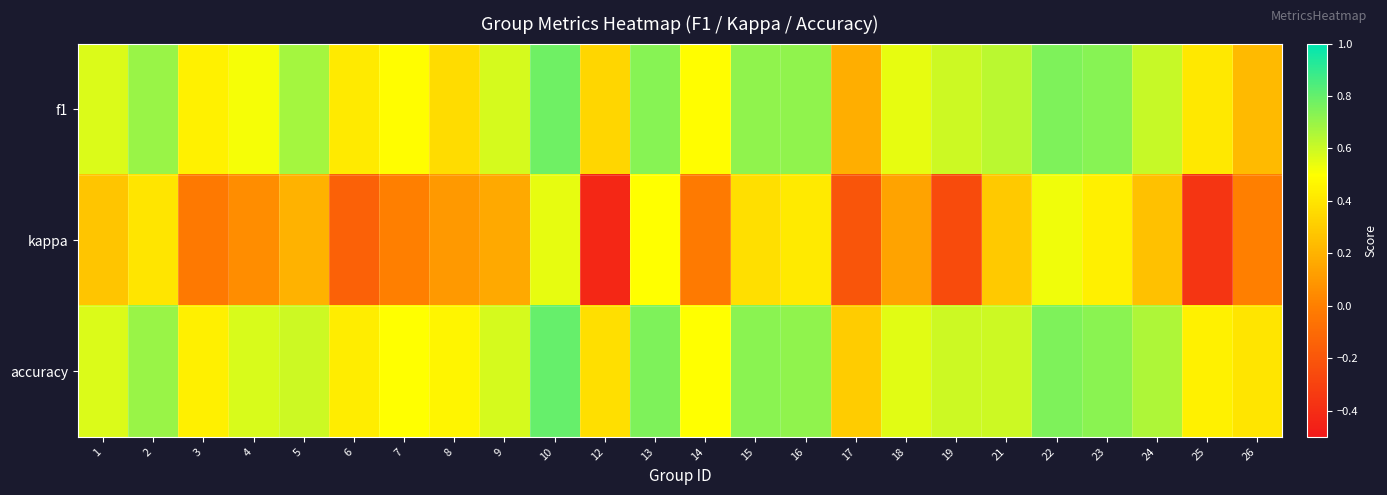

What is the maximum value shown in the chart?

0.8